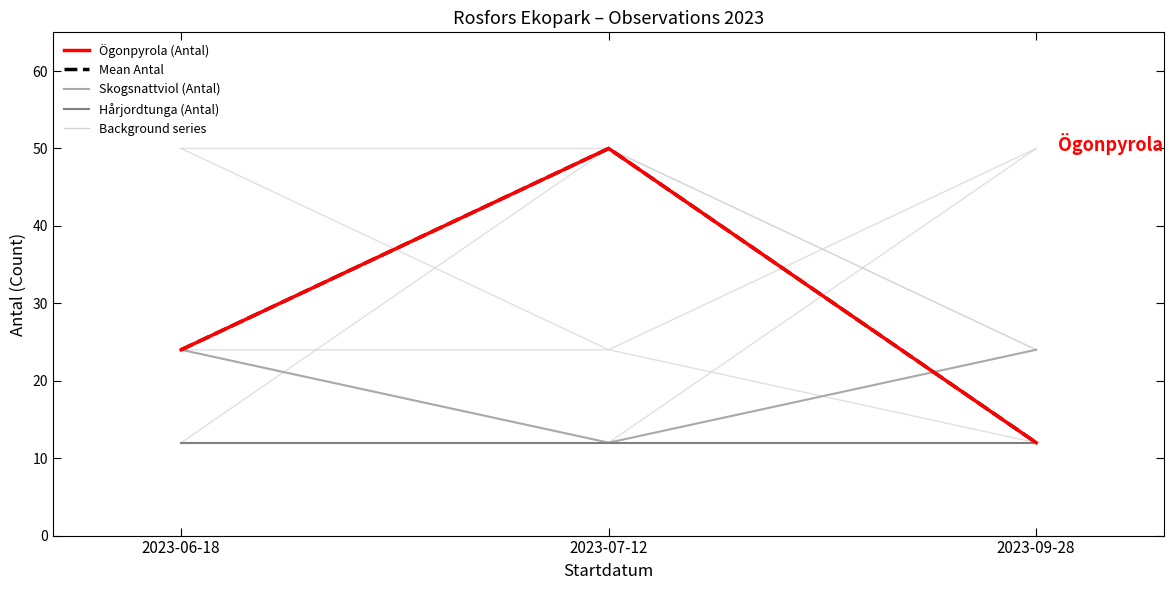

Is this an area chart (filled region under the line)?

No